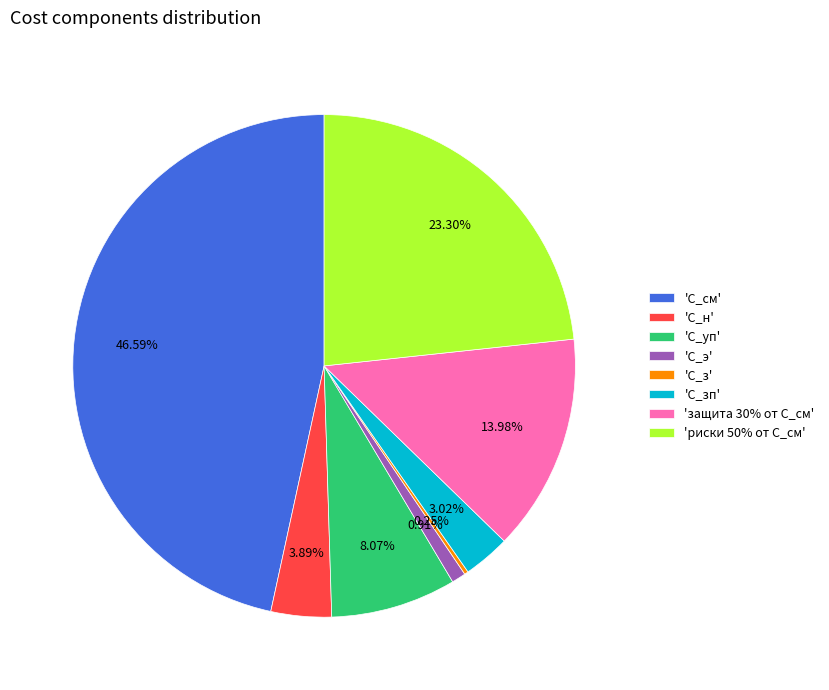

Does any single category account for the majority?

No